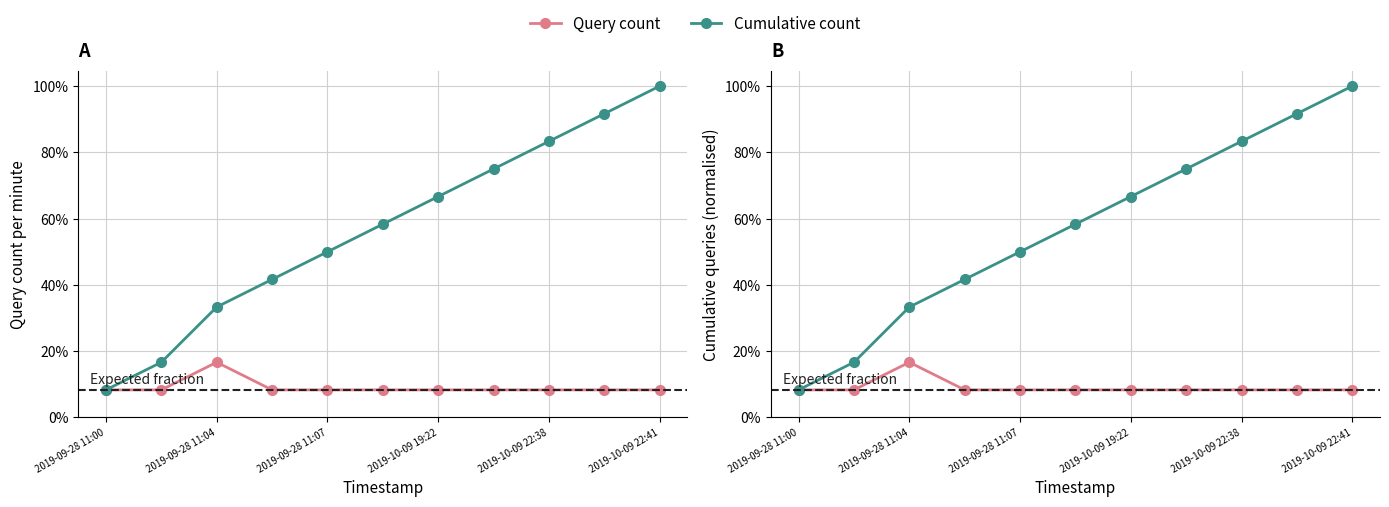

Reading left to right, transcribe all the data shown in this chart.

Query count: 0.1	0.1	0.2	0.1	0.1	0.1	0.1	0.1	0.1	0.1	0.1
Cumulative count: 0.1	0.2	0.3	0.4	0.5	0.6	0.7	0.8	0.8	0.9	1.0